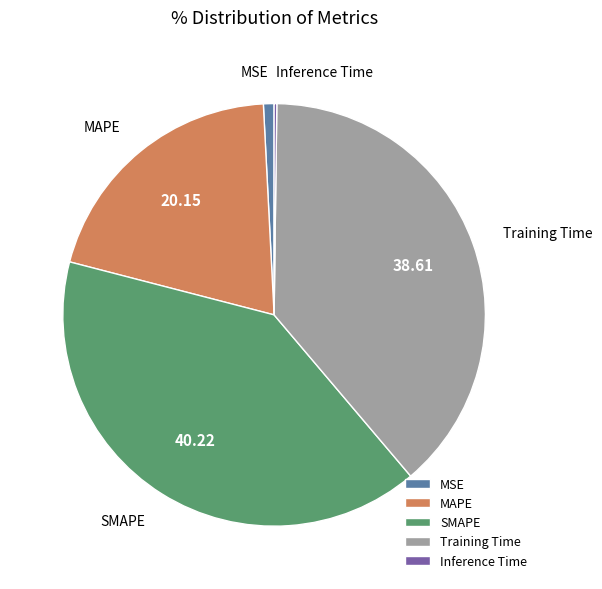

Is there a majority slice in this chart?

No